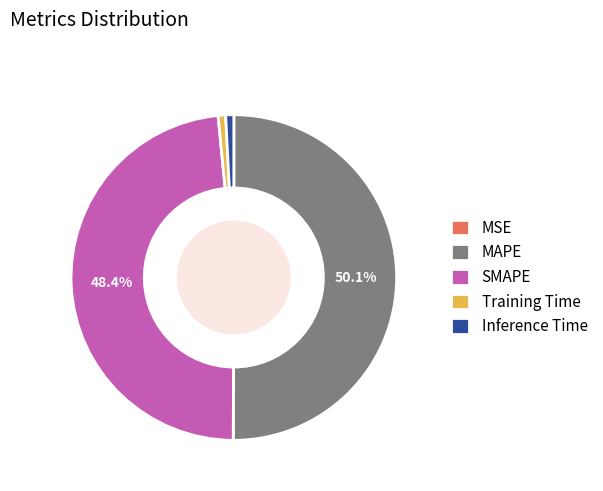

To the nearest percent, what percentage of the pie is SMAPE?

48%